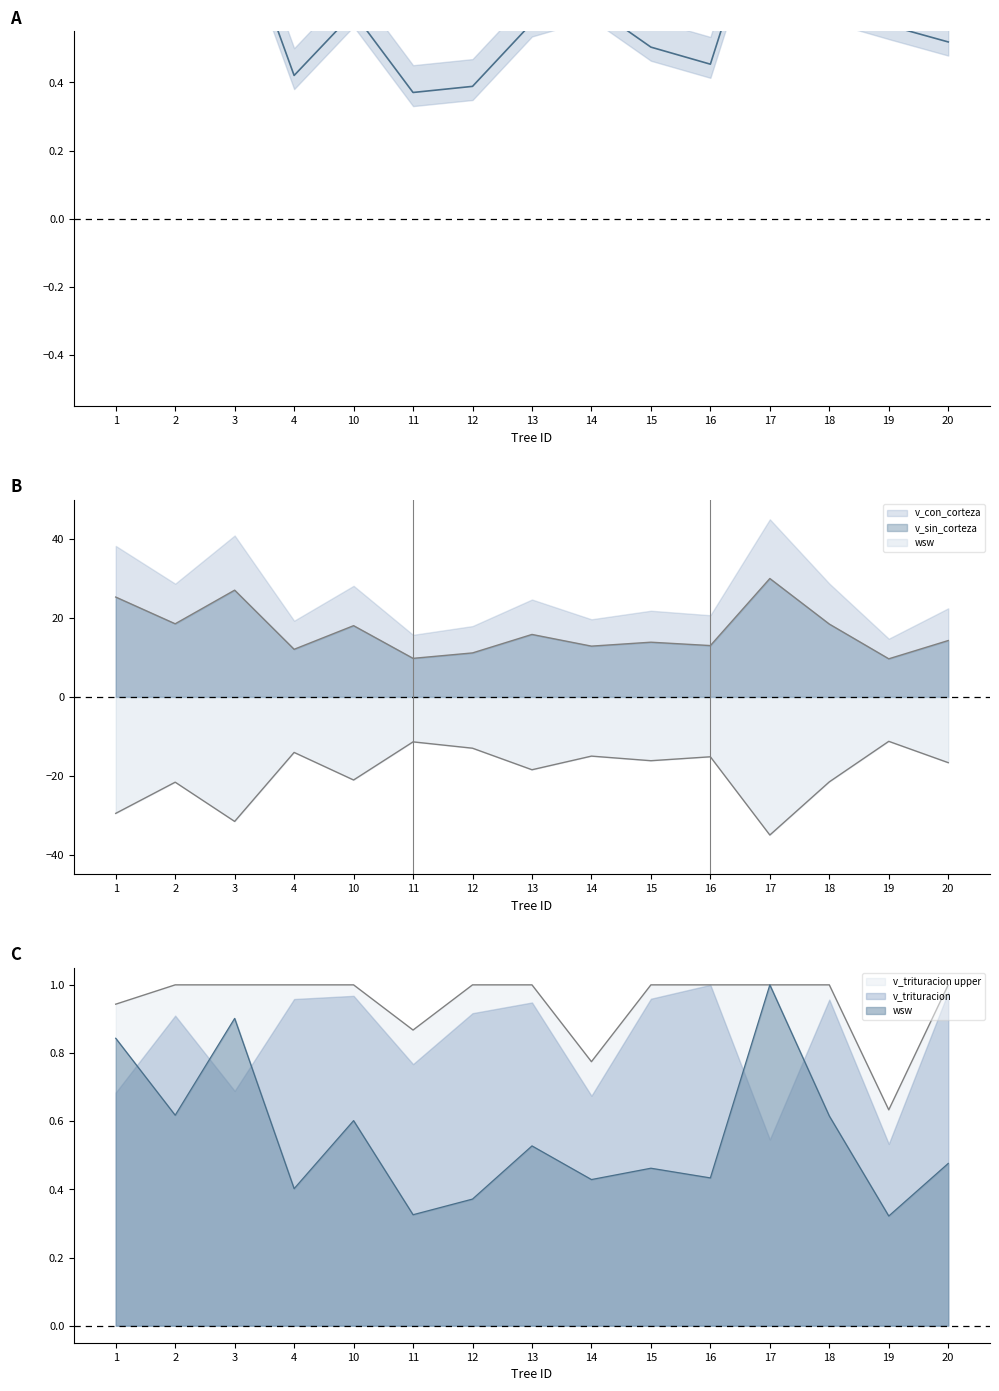

Is it true that bal equals 0.6 at 12?

False